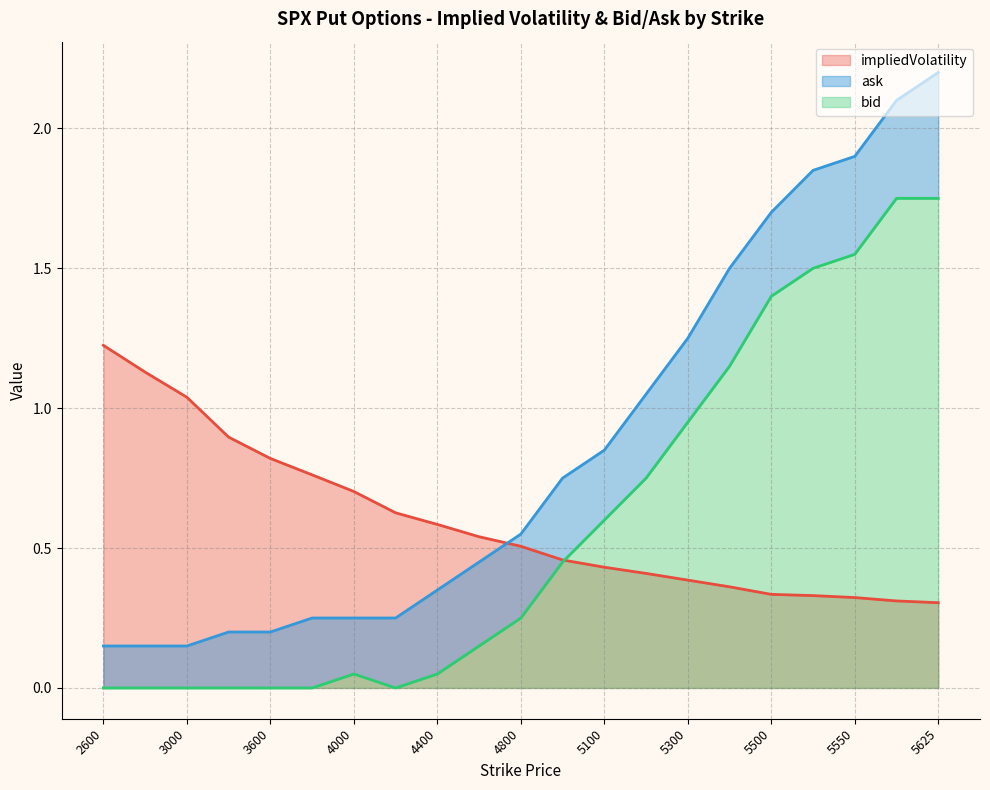

Rank the series by their maximum value, from lowest to highest.

impliedVolatility, bid, ask